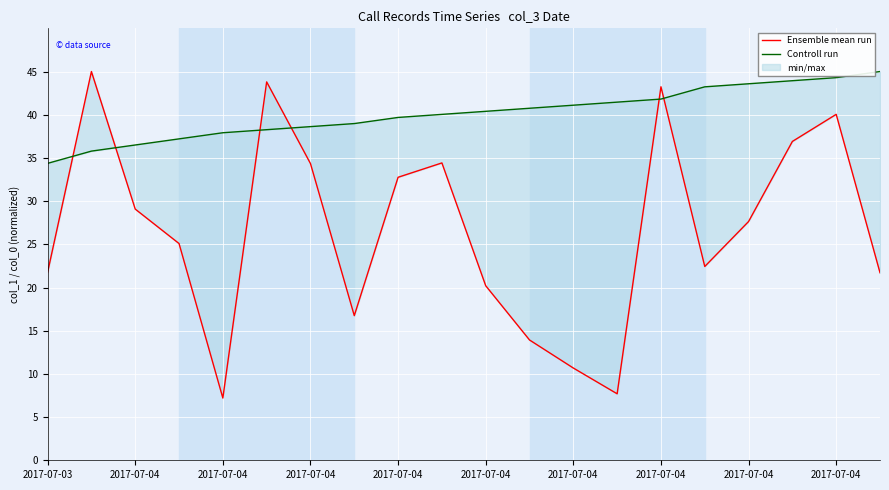

How many values in the Ensemble mean run series are below 27?

10